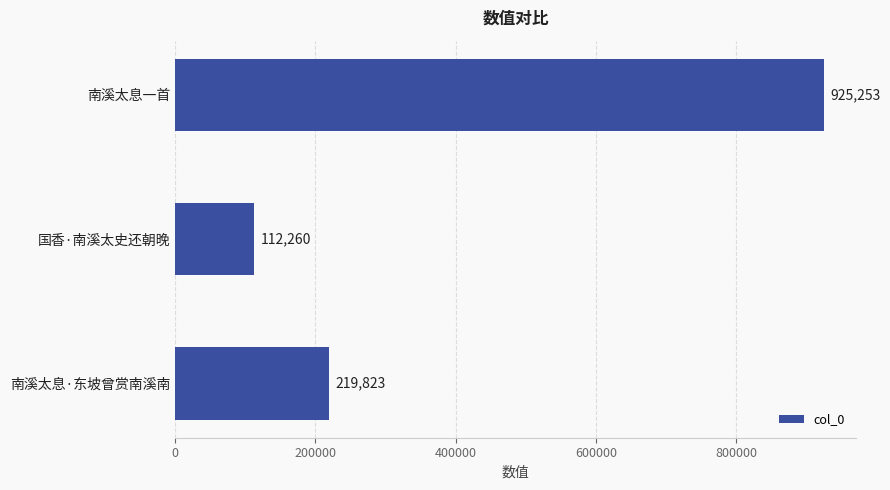

Are the bars grouped side by side (vs. stacked)?

No